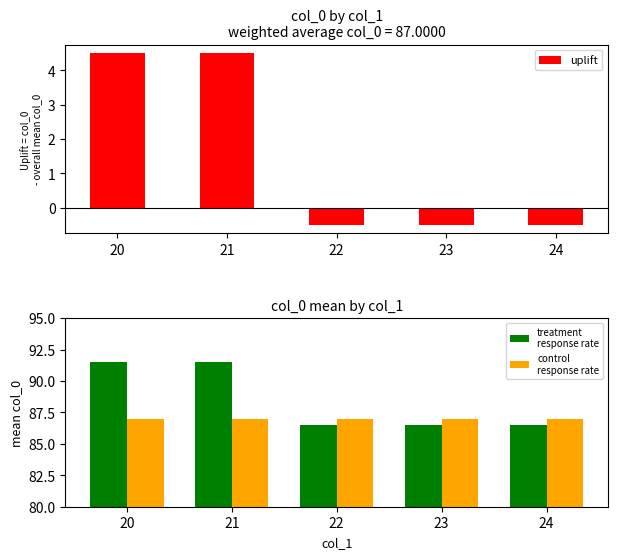

The uplift series shows -0.7 at 24. True or false?

False